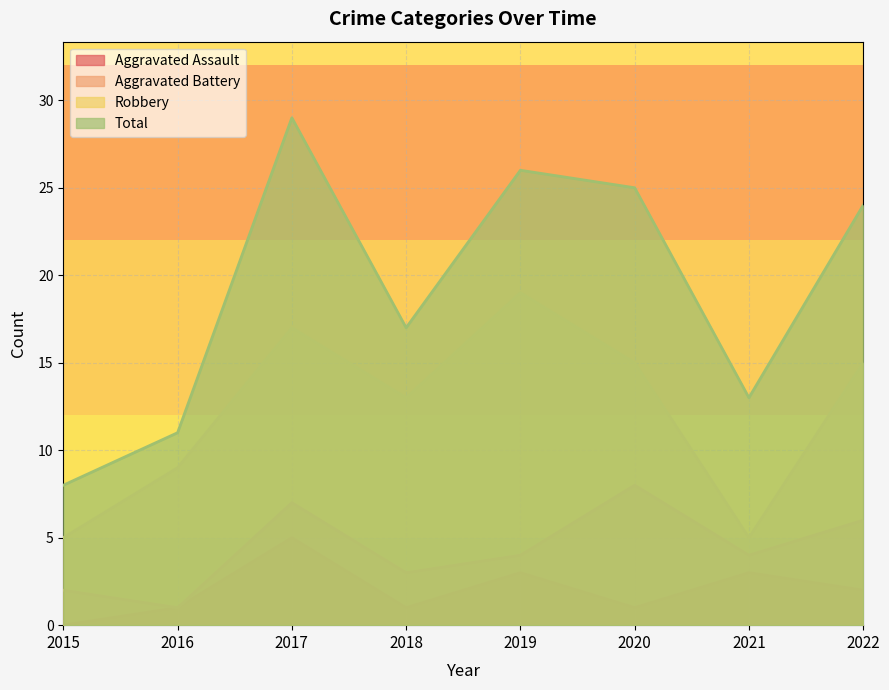

Is it true that Robbery equals 15 at 2022?

True